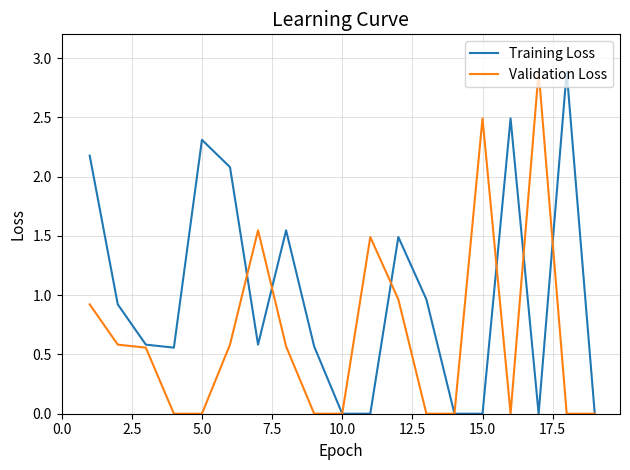

What is the greatest value displayed?

2.9